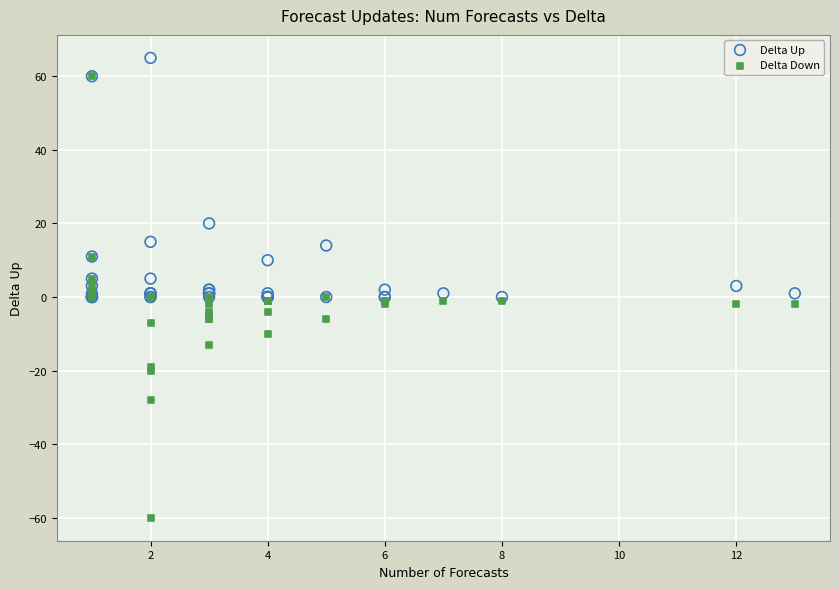

What are all the series names shown in the legend?

Delta Up, Delta Down